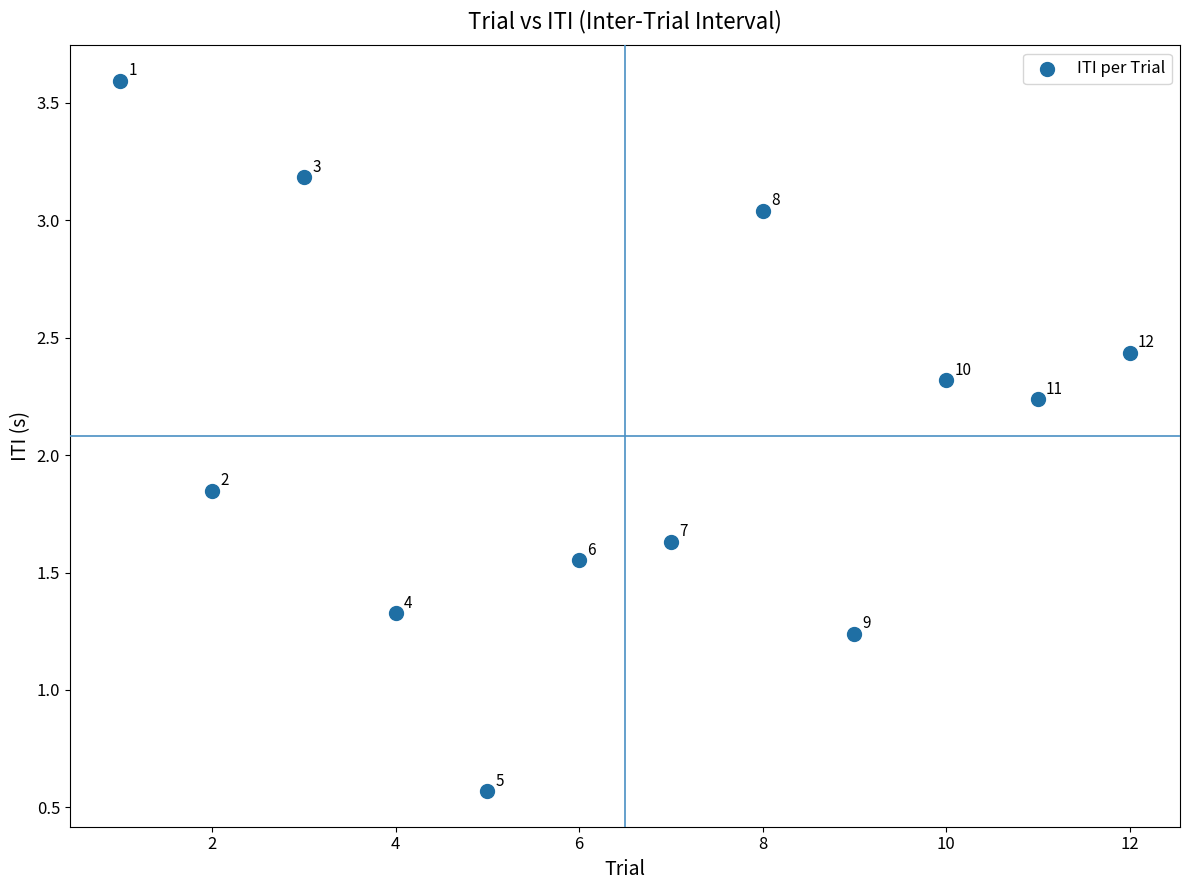

What is the average X value?

6.5